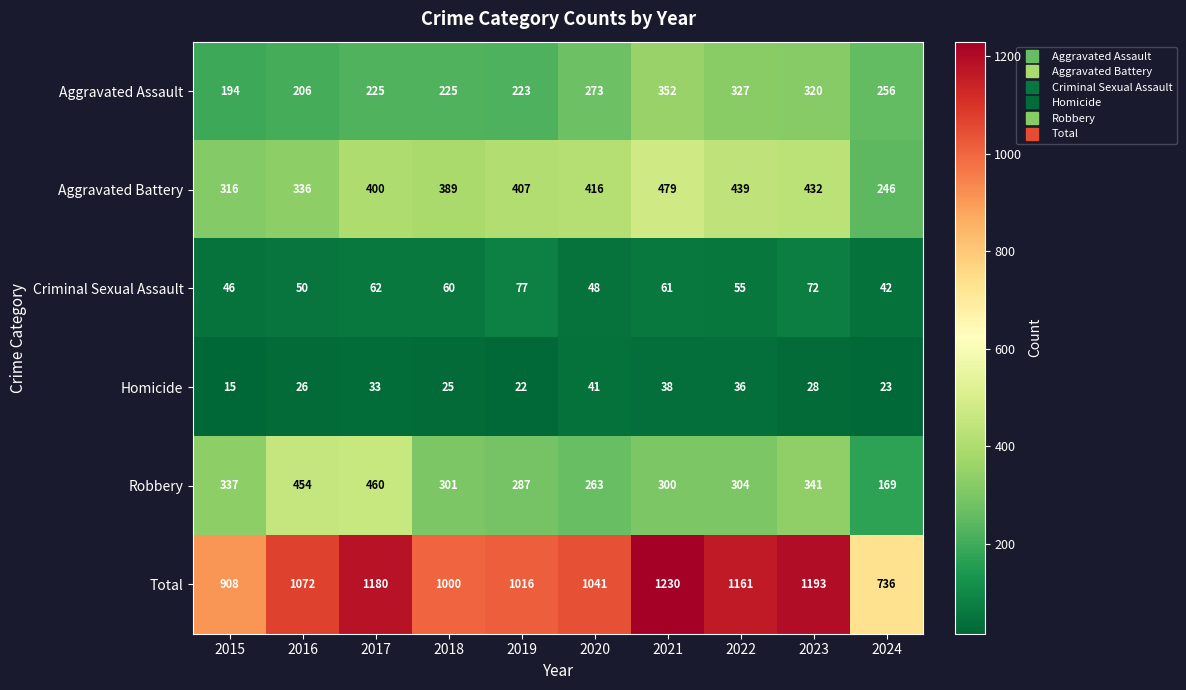

What is the lowest value of the Criminal Sexual Assault series?

42